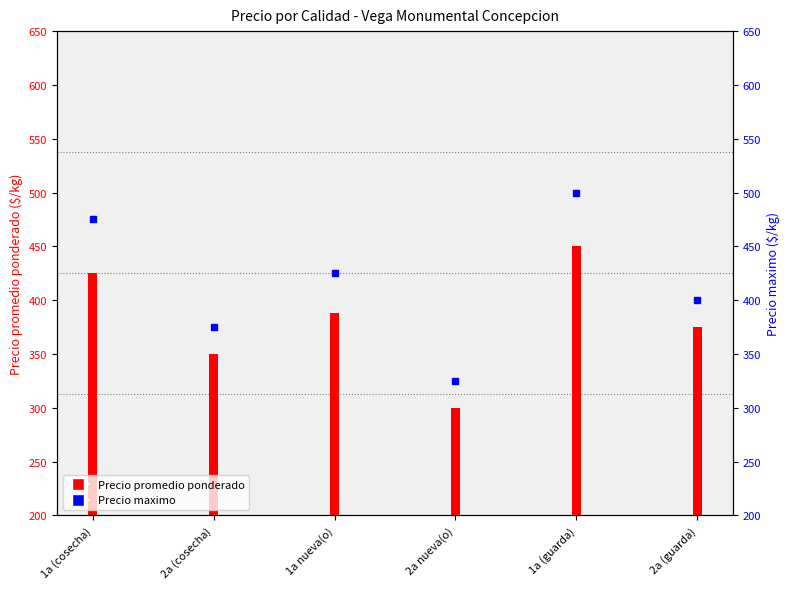

How many groups of bars are there?

6